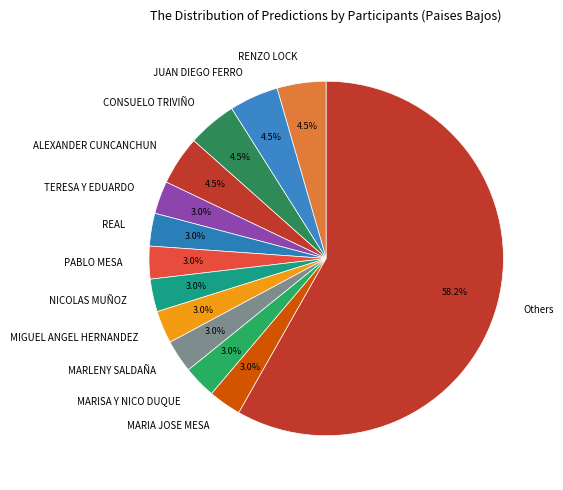

Approximately how many times larger is the value at MIGUEL ANGEL HERNANDEZ compared to TERESA Y EDUARDO?

1.0